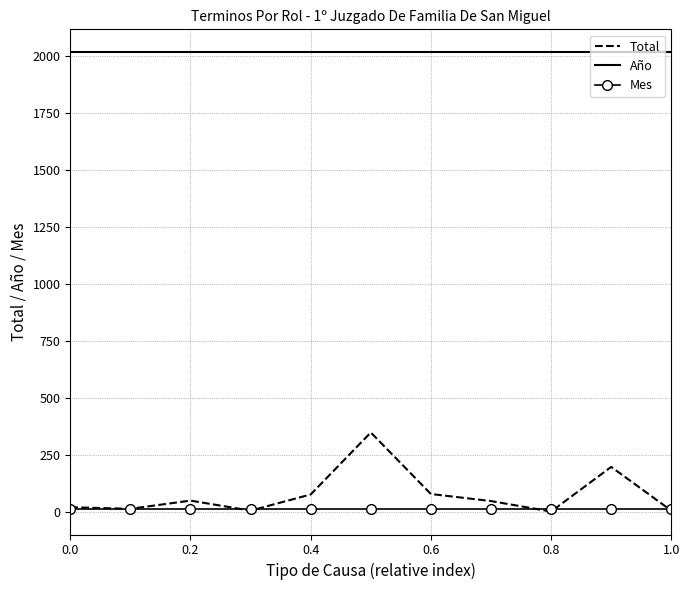

Which series has the largest total across all categories?

Año